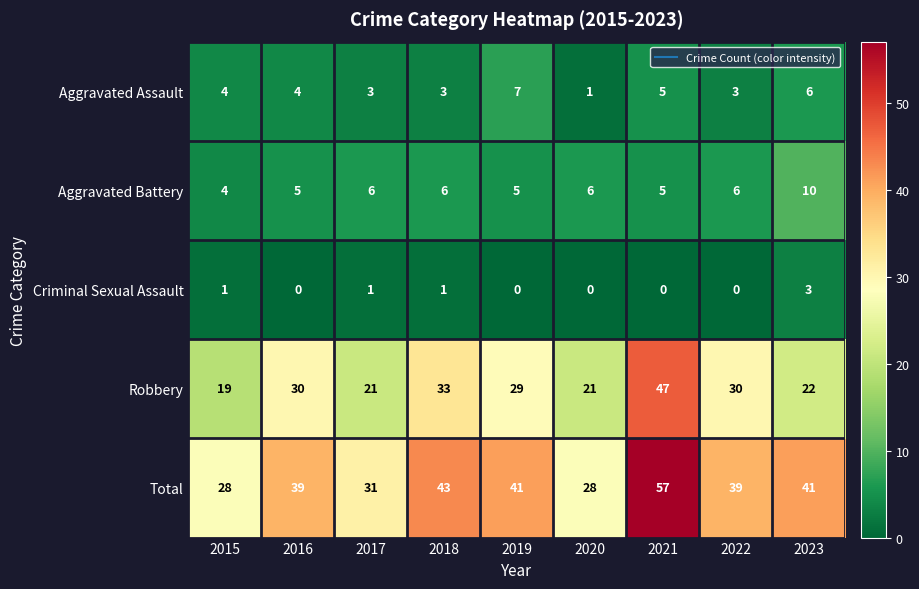

The value of Aggravated Assault at 2022 is 3. True or false?

True